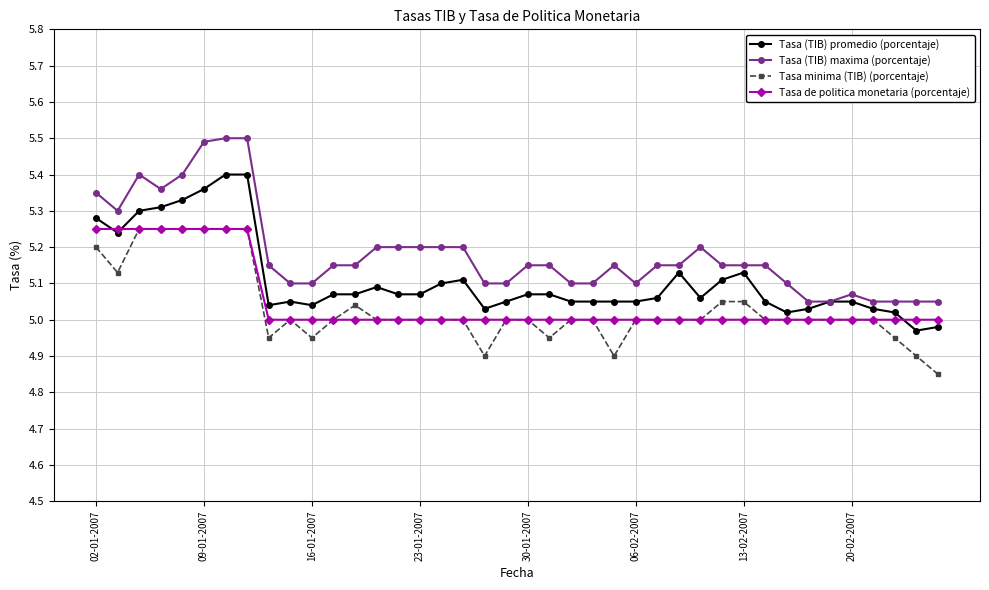

What is the maximum value shown in the chart?

5.5